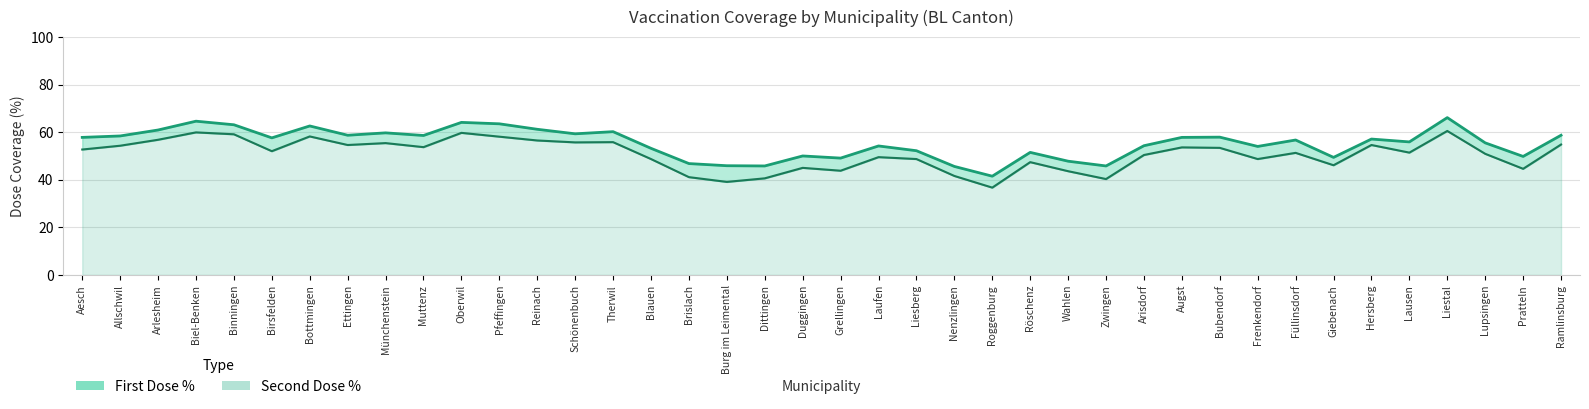

Where does the Second Dose % series first go above 52?

Aesch